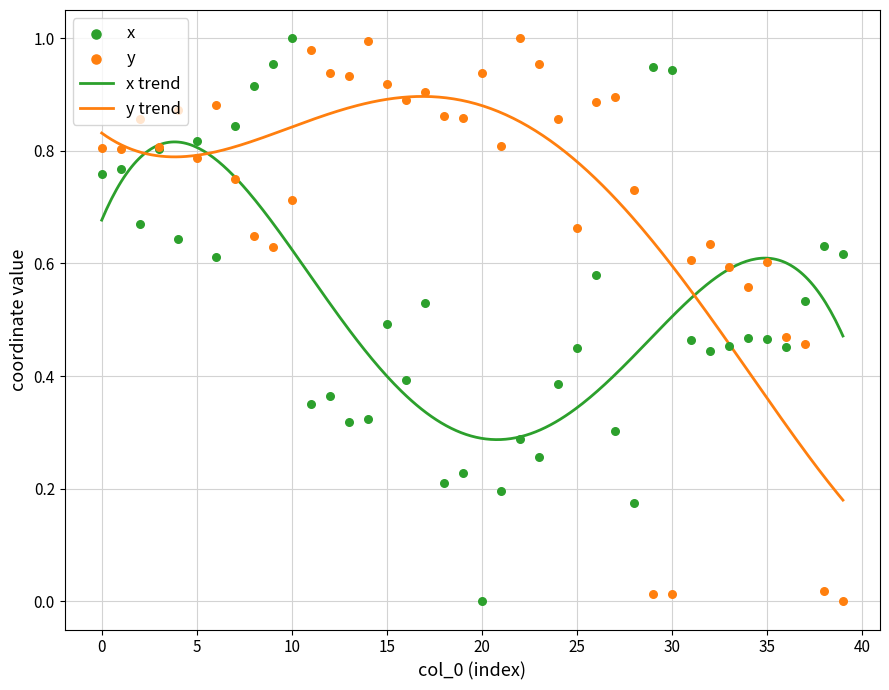

Which series has the widest spread of Y values?

x